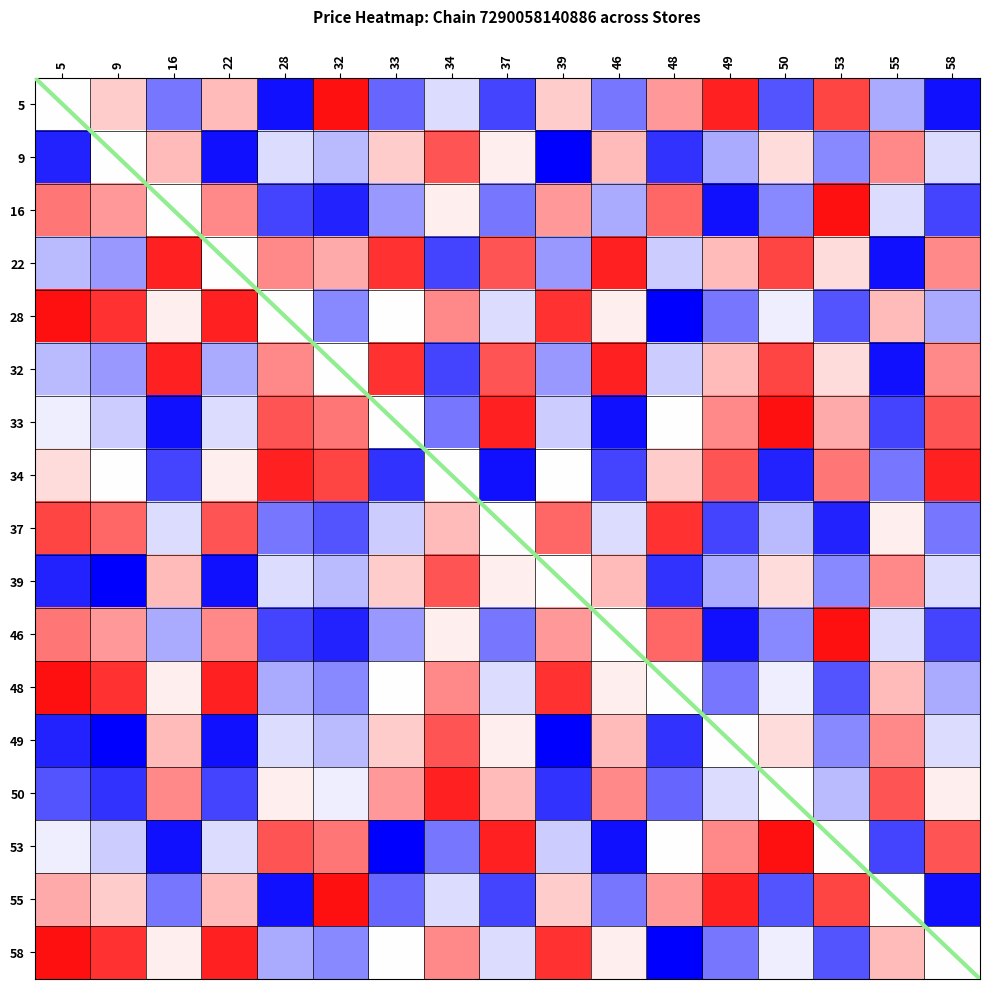

How many series are shown in this chart?

17